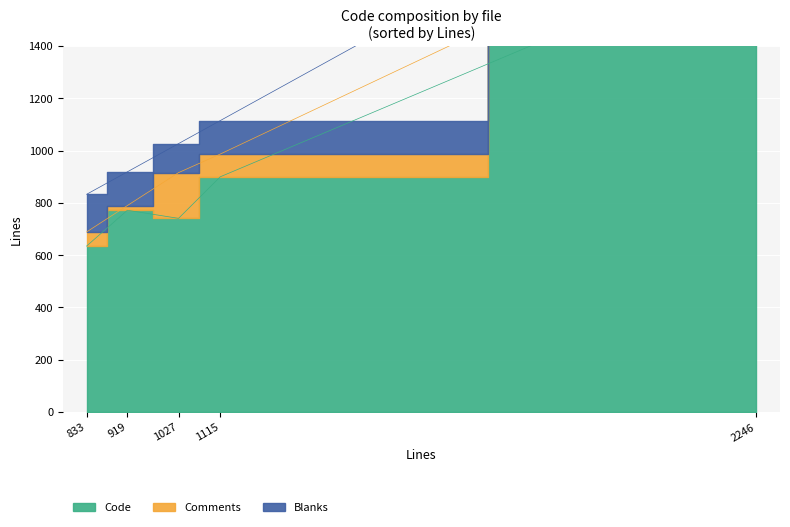

True or false: Blanks has a value of 169 at ParaNdis6-Impl.cpp.

False